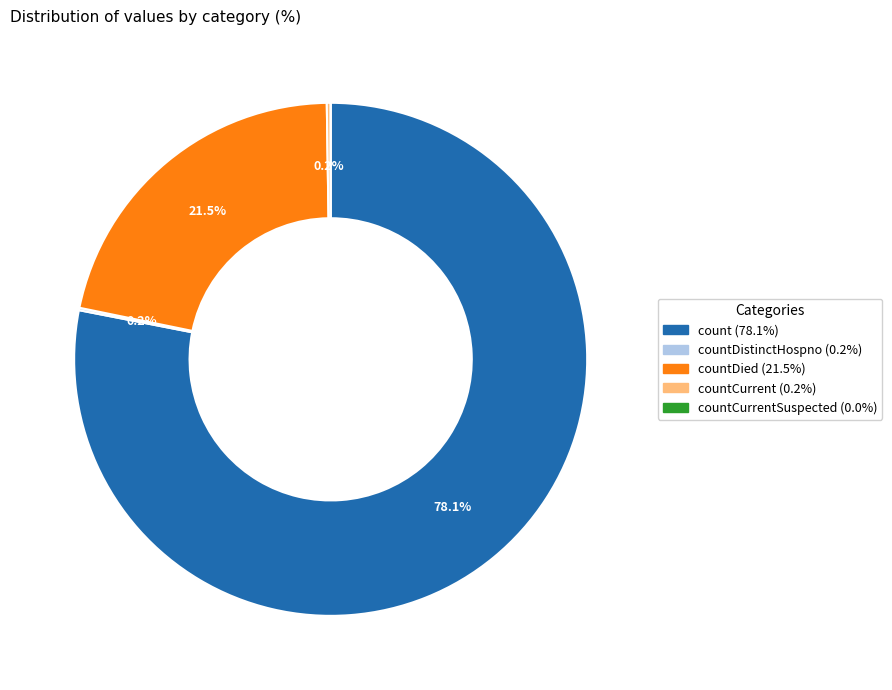

Is there any slice that represents more than half of the pie?

Yes